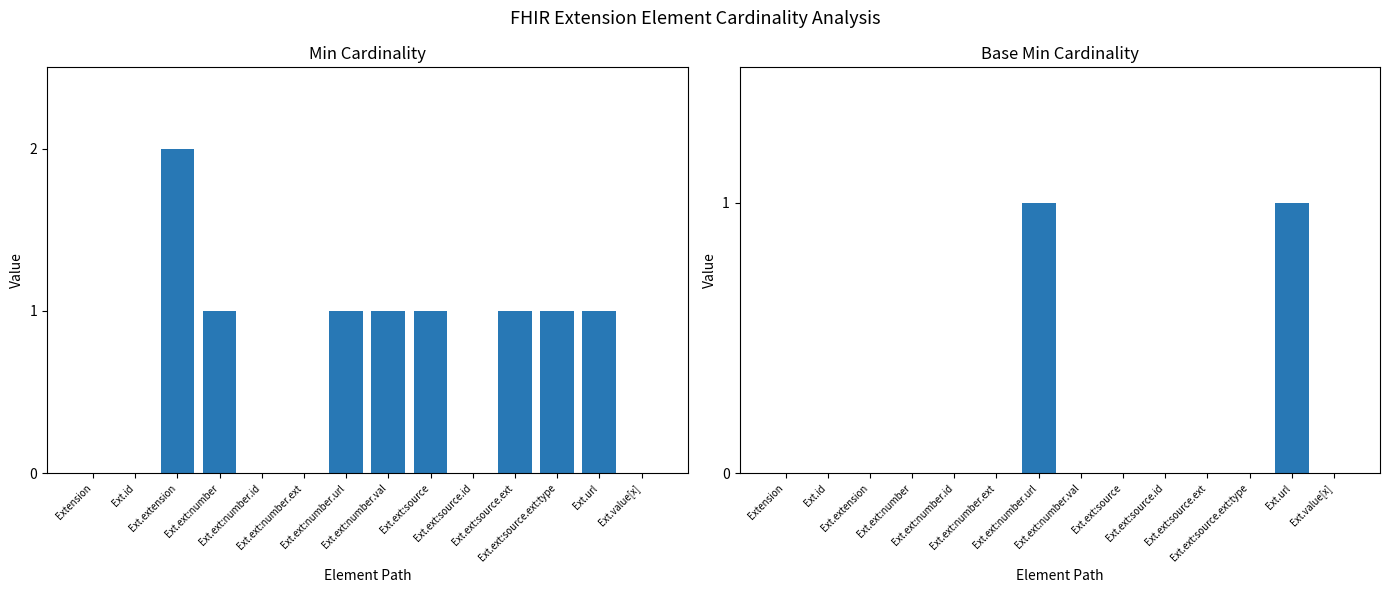

The value of Base Min at Ext.ext:source.ext is 0. True or false?

True